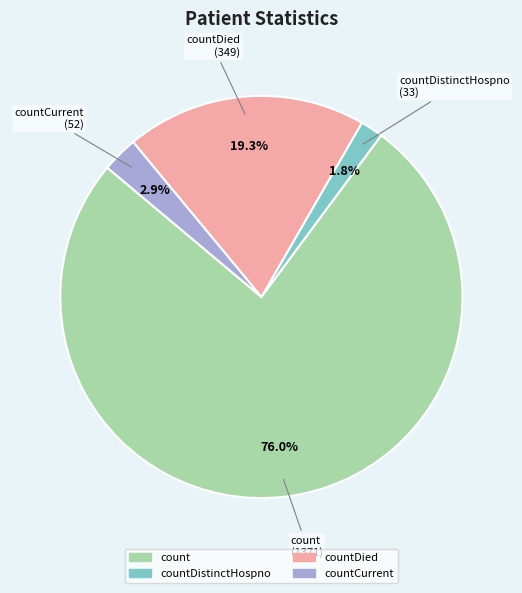

Which category has the biggest portion of the pie?

count